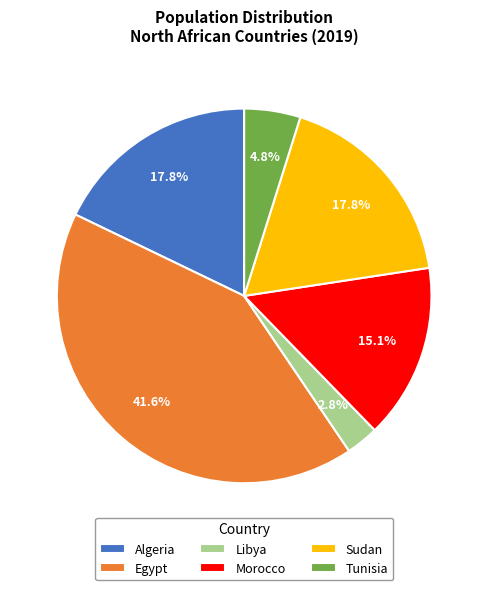

Is there a majority slice in this chart?

No